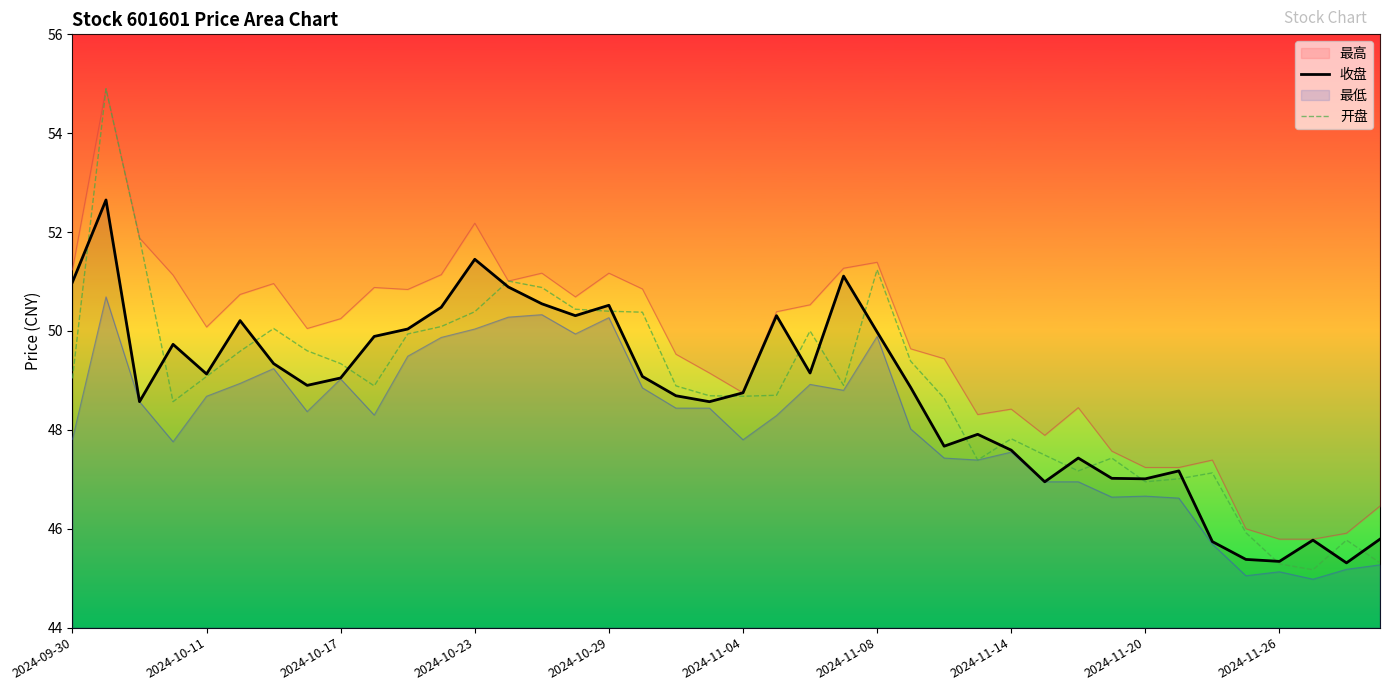

What is the lowest value of the 开盘 series?

45.2